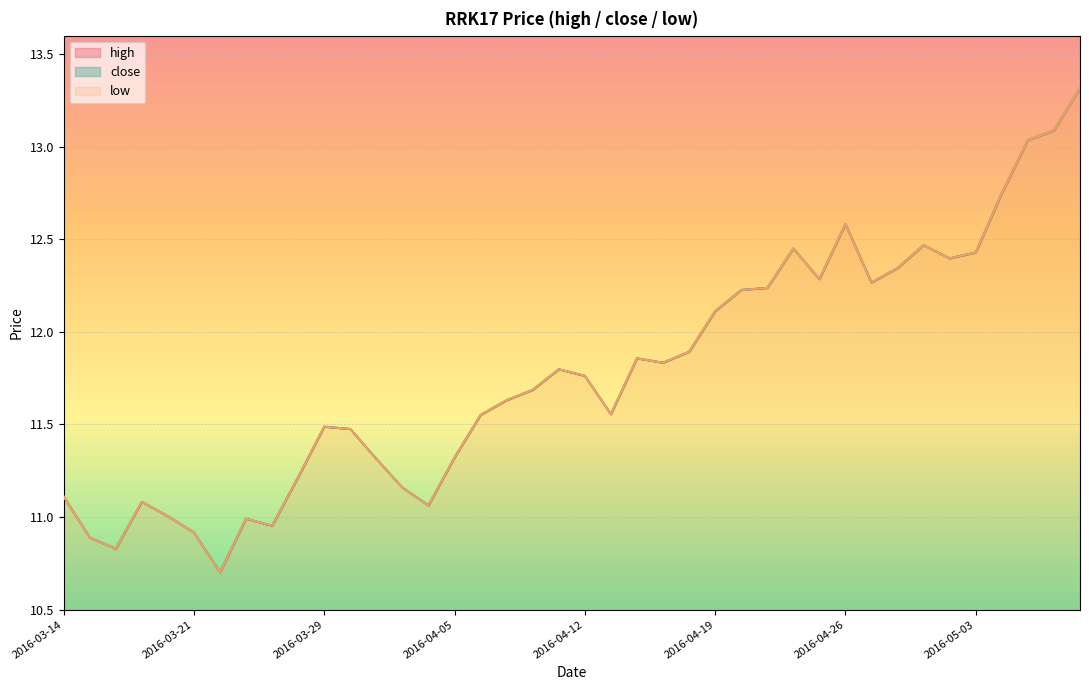

Reading left to right, extract all data points from this chart.

high: 2016-03-14=11.1	2016-03-15=10.9	2016-03-16=10.8	2016-03-17=11.1	2016-03-18=11.0	2016-03-21=10.9	2016-03-22=10.7	2016-03-23=11.0	2016-03-24=11.0	2016-03-28=11.2	2016-03-29=11.5	2016-03-30=11.5	2016-03-31=11.3	2016-04-01=11.2	2016-04-04=11.1	2016-04-05=11.3	2016-04-06=11.6	2016-04-07=11.6	2016-04-08=11.7	2016-04-11=11.8	2016-04-12=11.8	2016-04-13=11.6	2016-04-14=11.9	2016-04-15=11.8	2016-04-18=11.9	2016-04-19=12.1	2016-04-20=12.2	2016-04-21=12.2	2016-04-22=12.5	2016-04-25=12.3	2016-04-26=12.6	2016-04-27=12.3	2016-04-28=12.3	2016-04-29=12.5	2016-05-02=12.4	2016-05-03=12.4	2016-05-04=12.7	2016-05-05=13.0	2016-05-06=13.1	2016-05-09=13.3
close: 2016-03-14=11.1	2016-03-15=10.9	2016-03-16=10.8	2016-03-17=11.1	2016-03-18=11.0	2016-03-21=10.9	2016-03-22=10.7	2016-03-23=11.0	2016-03-24=11.0	2016-03-28=11.2	2016-03-29=11.5	2016-03-30=11.5	2016-03-31=11.3	2016-04-01=11.2	2016-04-04=11.1	2016-04-05=11.3	2016-04-06=11.6	2016-04-07=11.6	2016-04-08=11.7	2016-04-11=11.8	2016-04-12=11.8	2016-04-13=11.6	2016-04-14=11.9	2016-04-15=11.8	2016-04-18=11.9	2016-04-19=12.1	2016-04-20=12.2	2016-04-21=12.2	2016-04-22=12.5	2016-04-25=12.3	2016-04-26=12.6	2016-04-27=12.3	2016-04-28=12.3	2016-04-29=12.5	2016-05-02=12.4	2016-05-03=12.4	2016-05-04=12.7	2016-05-05=13.0	2016-05-06=13.1	2016-05-09=13.3
low: 2016-03-14=11.1	2016-03-15=10.9	2016-03-16=10.8	2016-03-17=11.1	2016-03-18=11.0	2016-03-21=10.9	2016-03-22=10.7	2016-03-23=11.0	2016-03-24=11.0	2016-03-28=11.2	2016-03-29=11.5	2016-03-30=11.5	2016-03-31=11.3	2016-04-01=11.2	2016-04-04=11.1	2016-04-05=11.3	2016-04-06=11.6	2016-04-07=11.6	2016-04-08=11.7	2016-04-11=11.8	2016-04-12=11.8	2016-04-13=11.6	2016-04-14=11.9	2016-04-15=11.8	2016-04-18=11.9	2016-04-19=12.1	2016-04-20=12.2	2016-04-21=12.2	2016-04-22=12.5	2016-04-25=12.3	2016-04-26=12.6	2016-04-27=12.3	2016-04-28=12.3	2016-04-29=12.5	2016-05-02=12.4	2016-05-03=12.4	2016-05-04=12.7	2016-05-05=13.0	2016-05-06=13.1	2016-05-09=13.3